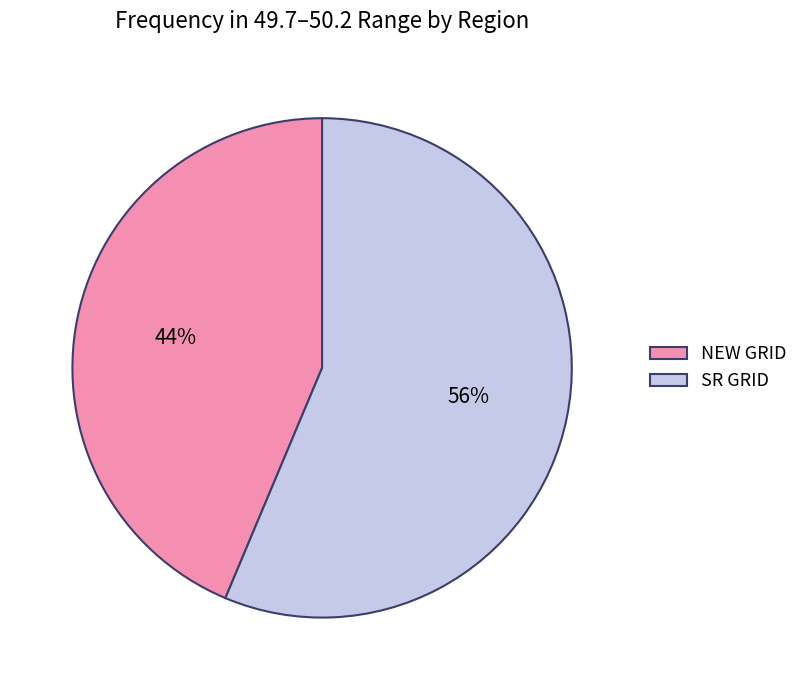

Which slice represents more than half of the pie?

SR GRID